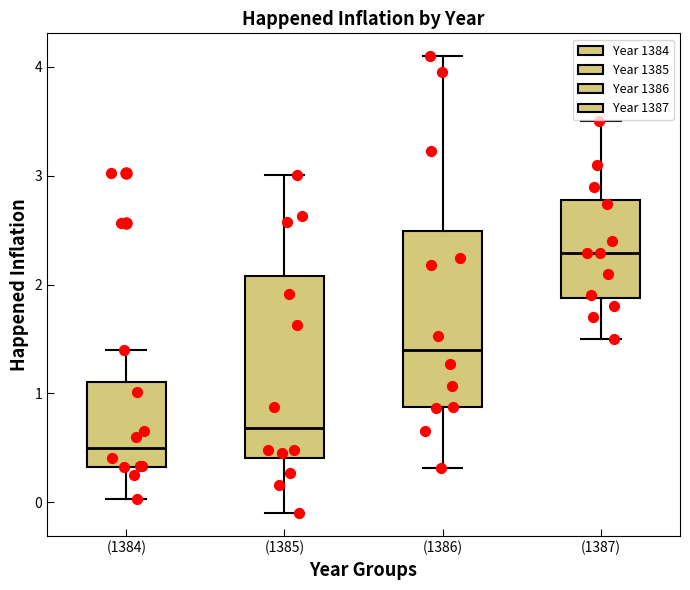

Reading left to right, read every box against the y-axis: the position of its median line, the range the box covers, and the ends of its whiskers. The values are not printed on the chart, so give them approximately, as read against the axis.

(1384): median 0.5, box 0.3 to 1.1, whiskers 0.0 to 1.4
(1385): median 0.7, box 0.4 to 2.1, whiskers -0.1 to 3.0
(1386): median 1.4, box 0.9 to 2.5, whiskers 0.3 to 4.1
(1387): median 2.3, box 1.9 to 2.8, whiskers 1.5 to 3.5